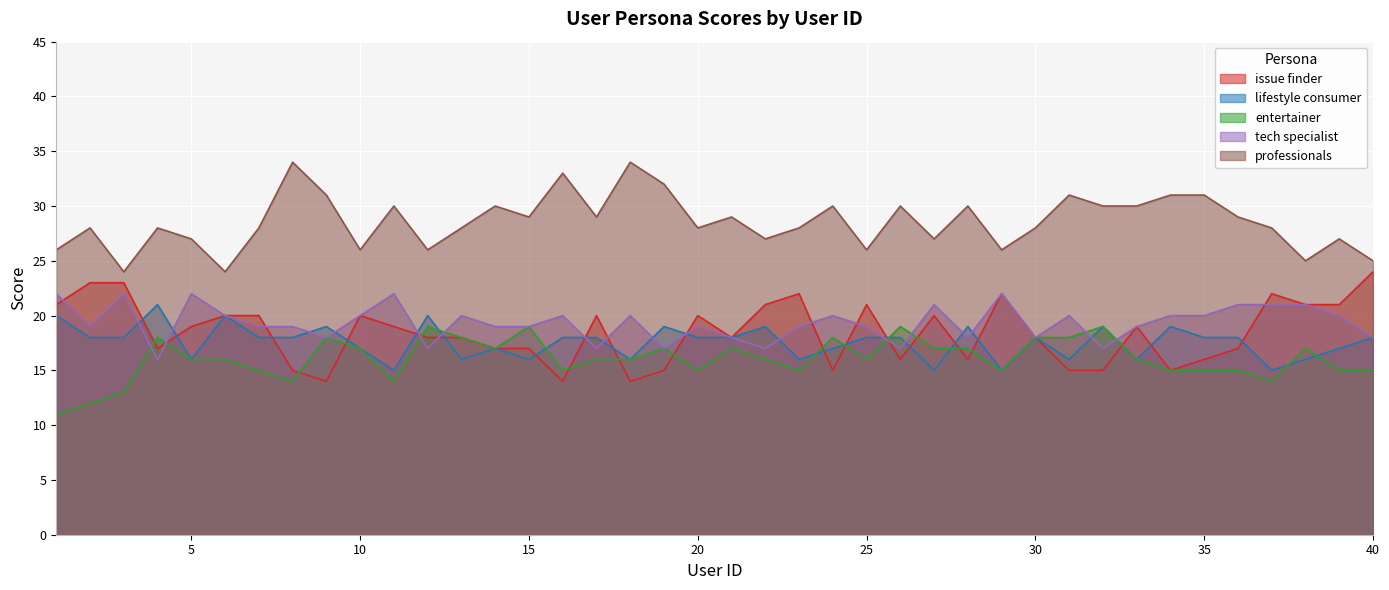

What are all the series names shown in the legend?

issue finder, lifestyle consumer, entertainer, tech specialist, professionals